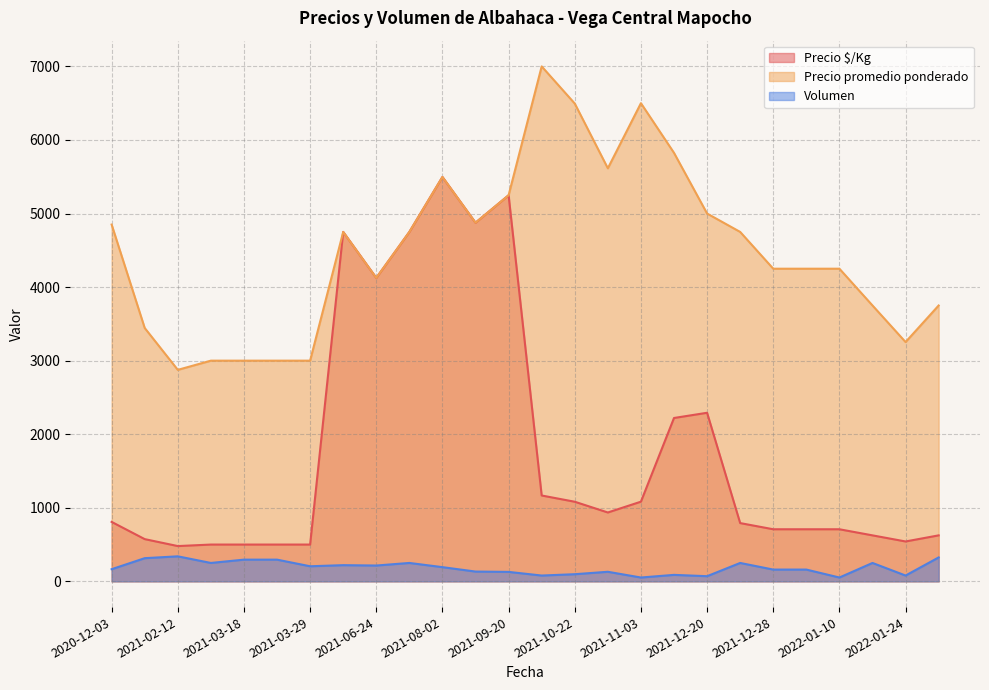

Which series has the largest total across all categories?

Precio promedio ponderado